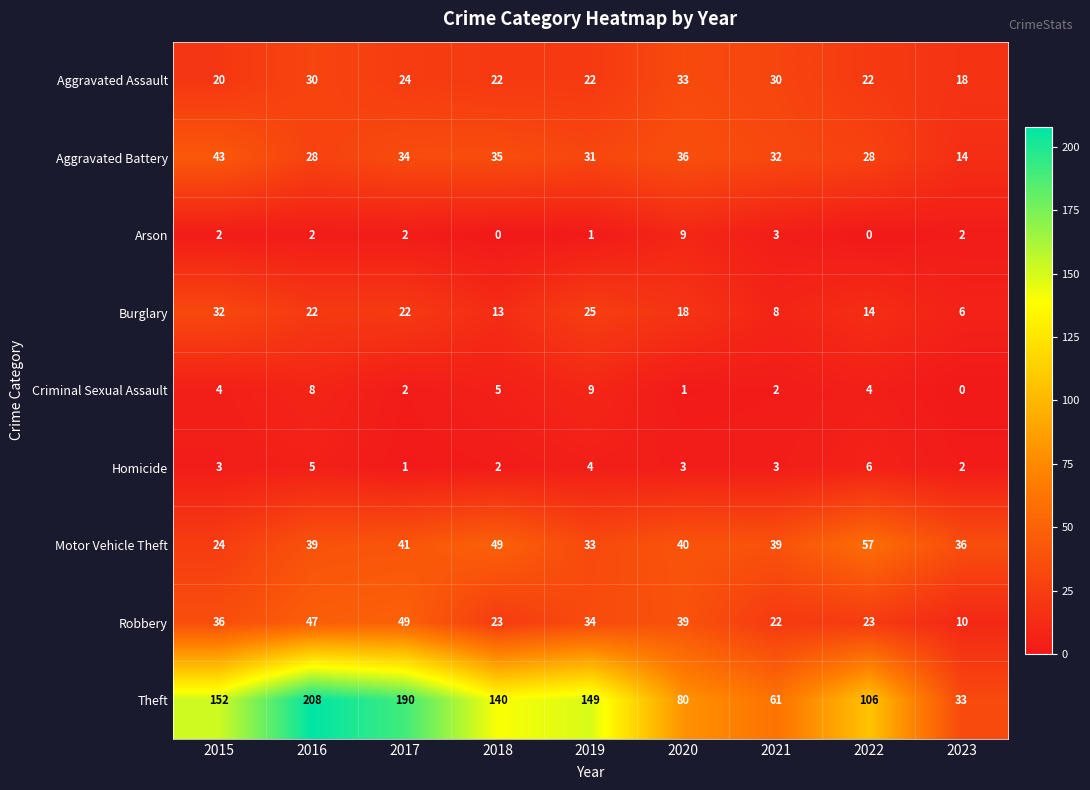

True or false: Motor Vehicle Theft has a value of 39 at 2016.

True